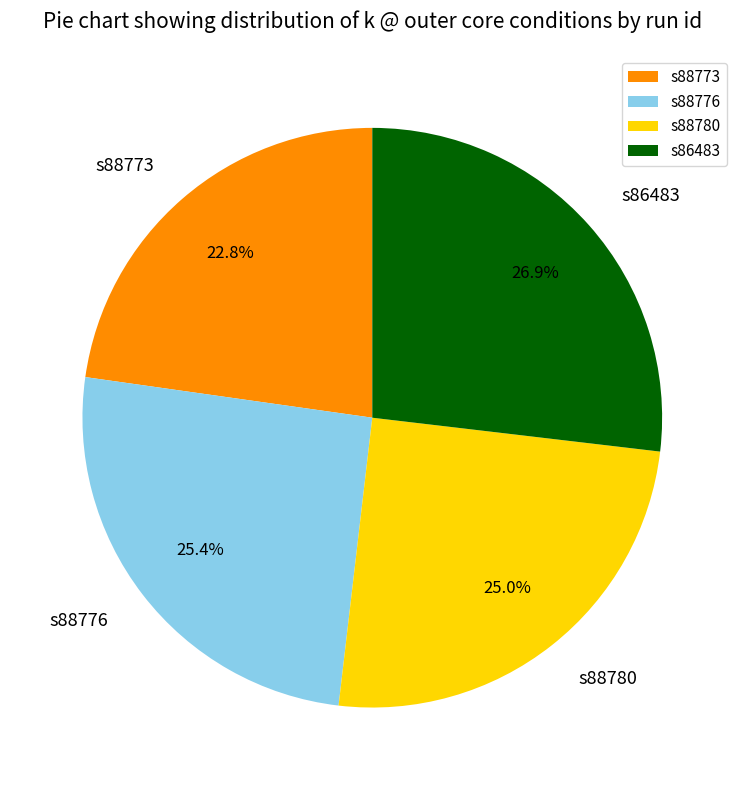

True or false: s88776 accounts for 25% of the total.

True